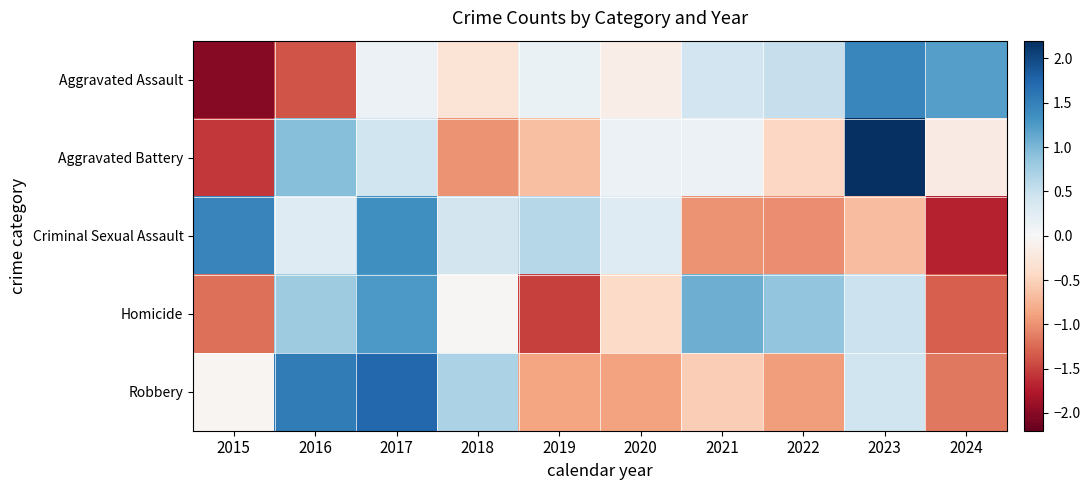

Which has a higher value, 2023 or 2018?

2023